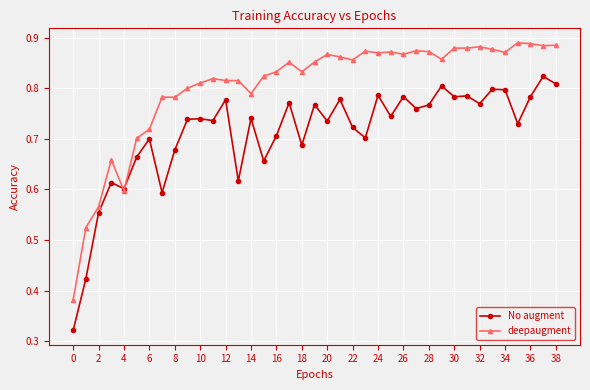

Is this an area chart (filled region under the line)?

No